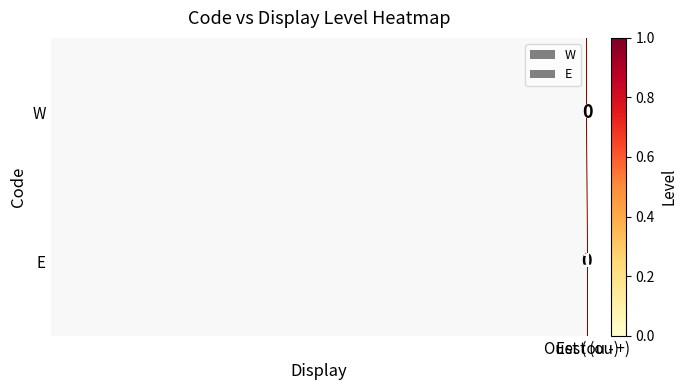

How many values in W are above zero?

1